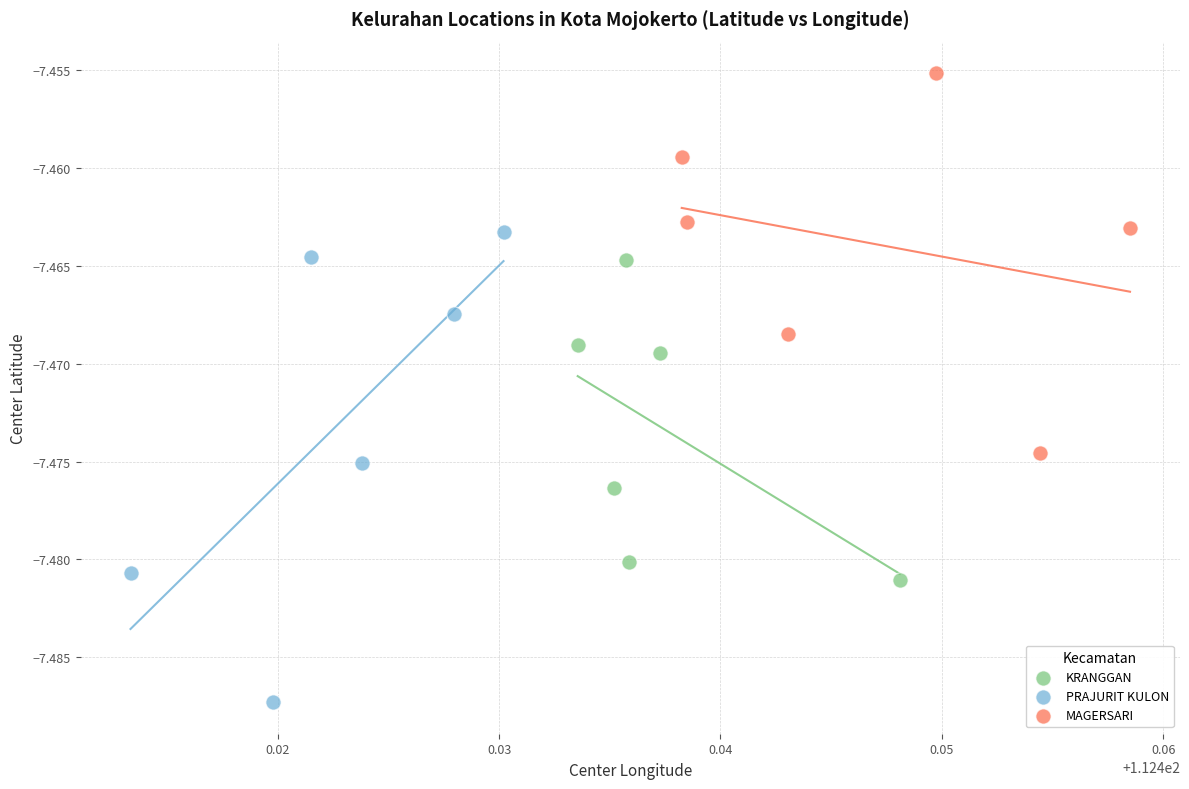

Which series has the widest spread of Y values?

PRAJURIT KULON